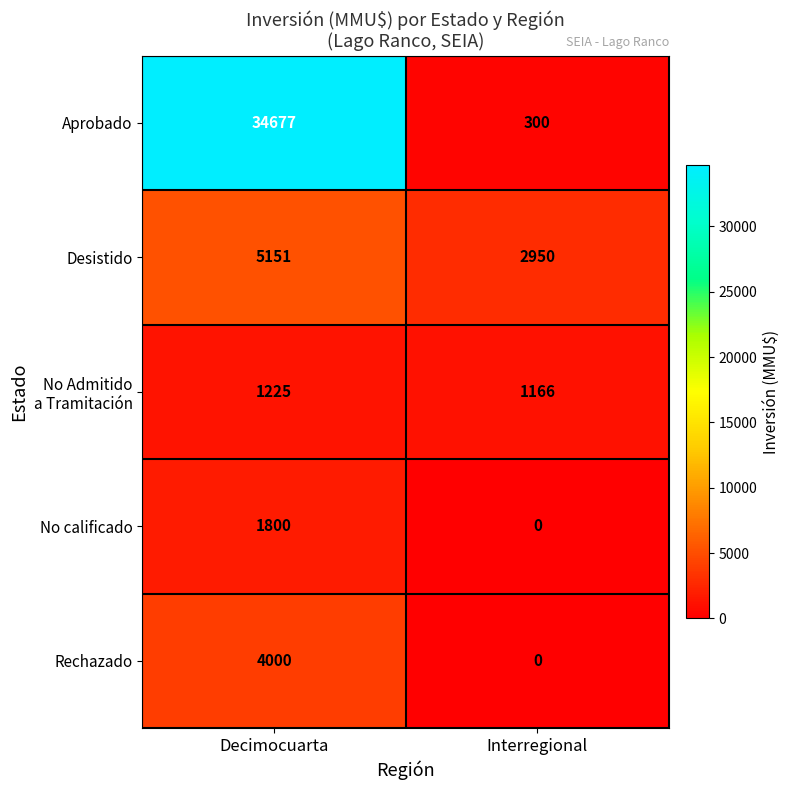

What is the difference between the maximum and minimum values in the Desistido series?

2201